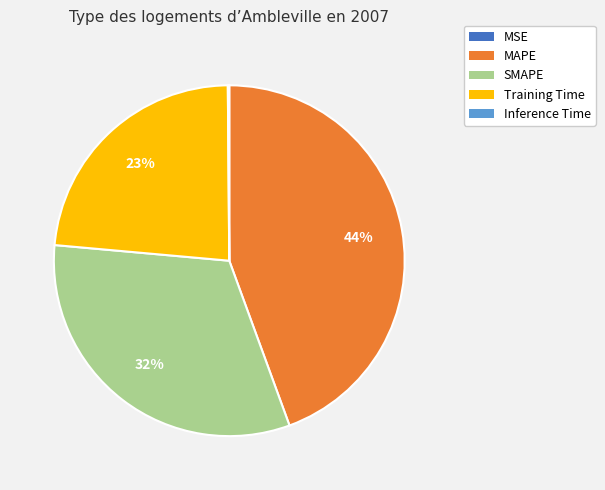

Which category has the biggest portion of the pie?

MAPE